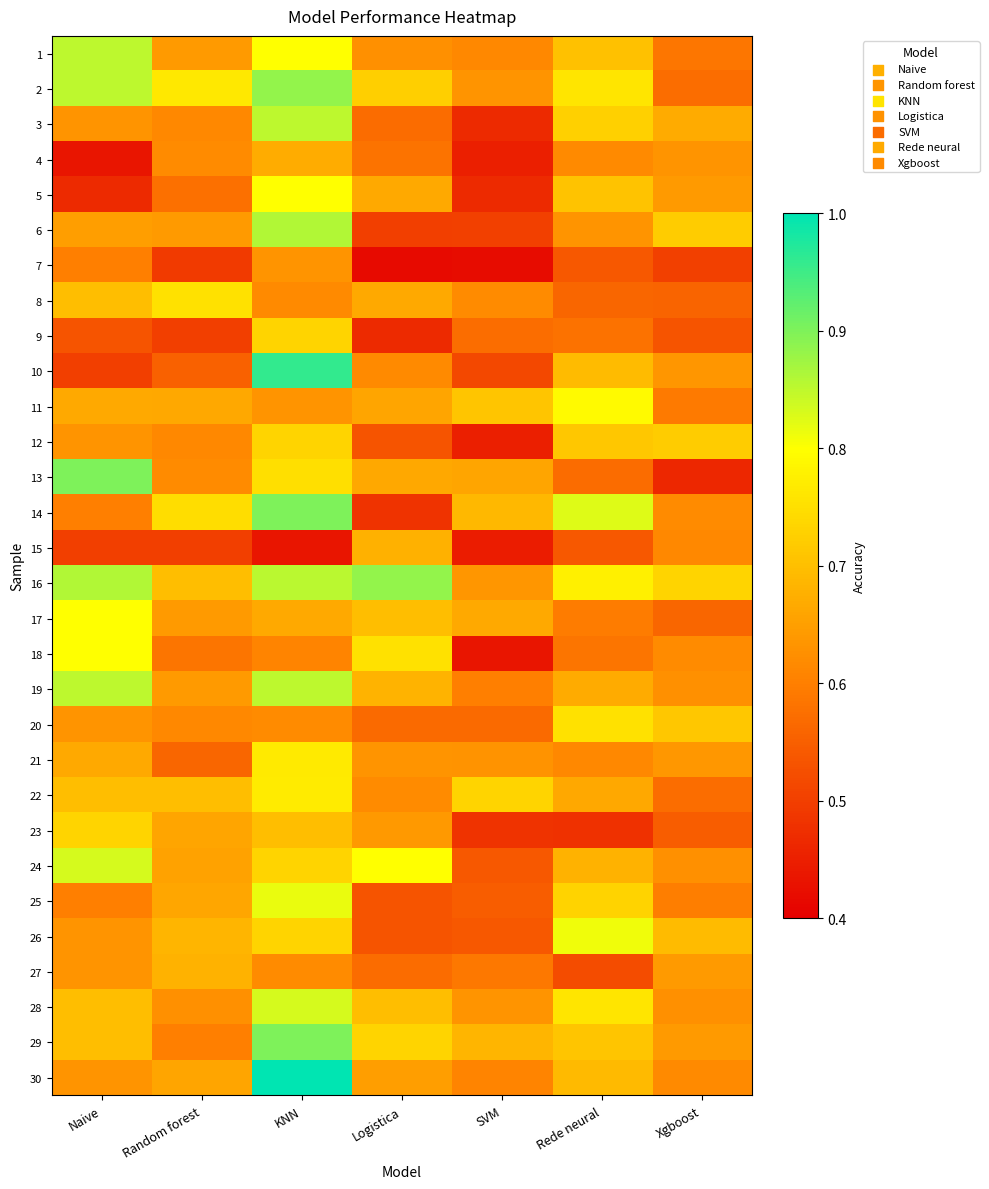

What is the total value across all series at Random forest?

19.0